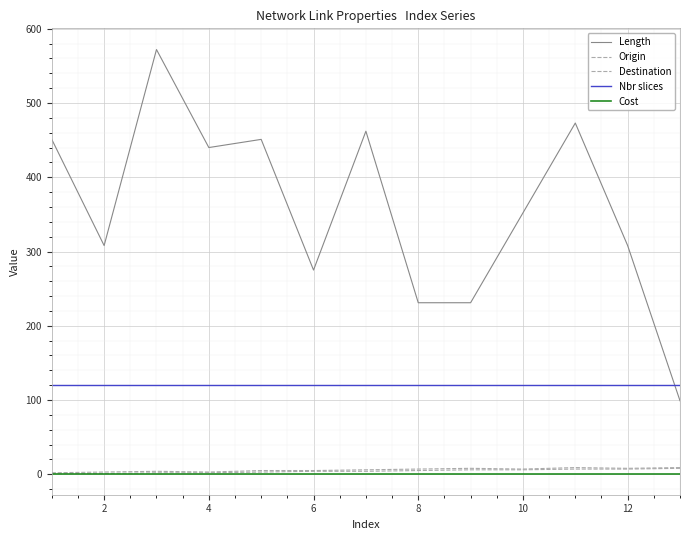

Is this an area chart (filled region under the line)?

No